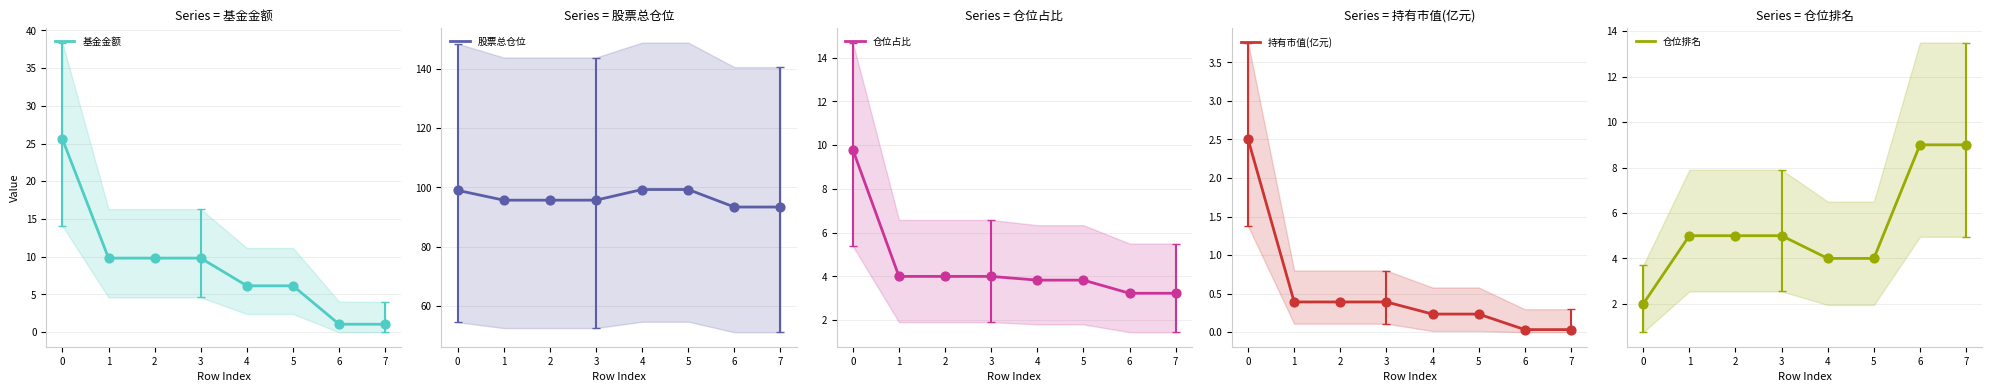

Which series has the widest spread of Y values?

基金金额